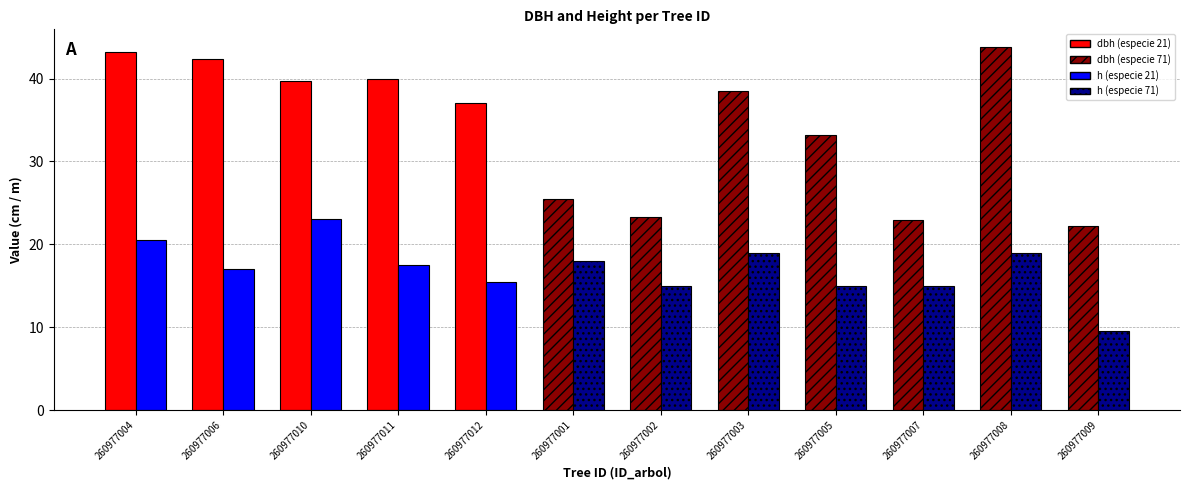

Rank the series at 260977011 from lowest to highest value.

h, dbh